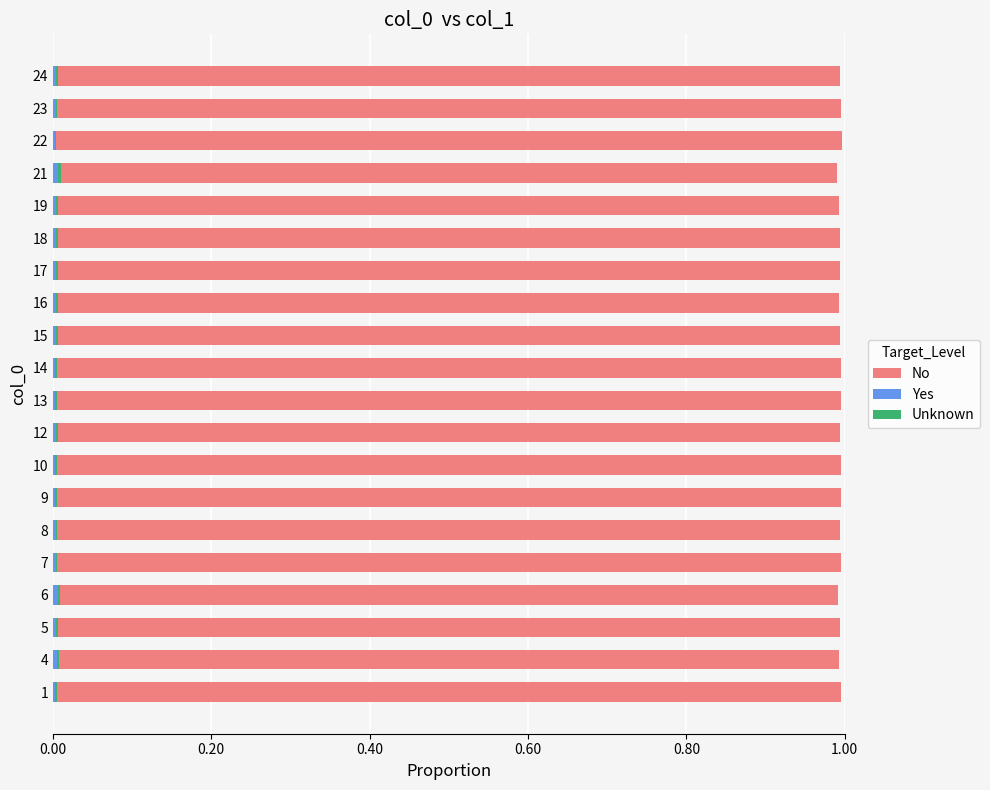

How many No values are between 0 and 1?

20